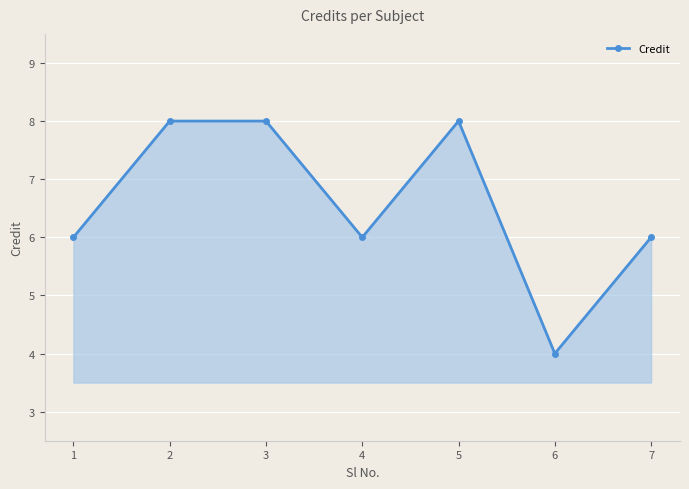

How many interior local valleys (lower than both neighbors) does the data have?

2